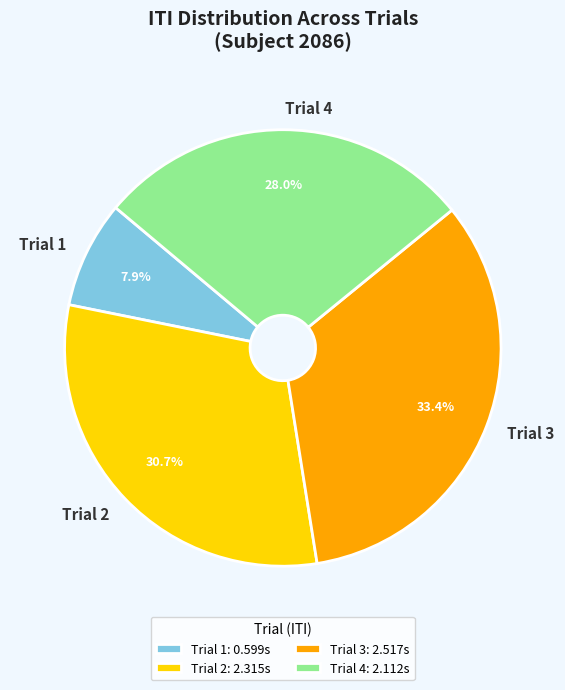

How many slices are in this pie chart?

4